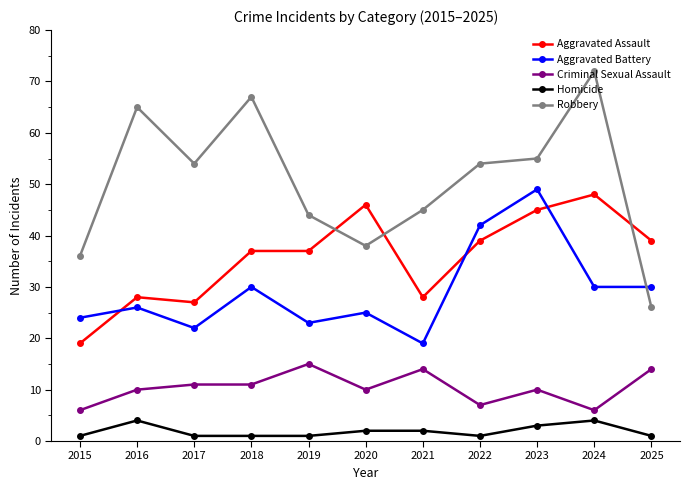

Reading left to right, transcribe all the data shown in this chart.

Aggravated Assault: 2015=19	2016=28	2017=27	2018=37	2019=37	2020=46	2021=28	2022=39	2023=45	2024=48	2025=39
Aggravated Battery: 2015=24	2016=26	2017=22	2018=30	2019=23	2020=25	2021=19	2022=42	2023=49	2024=30	2025=30
Criminal Sexual Assault: 2015=6	2016=10	2017=11	2018=11	2019=15	2020=10	2021=14	2022=7	2023=10	2024=6	2025=14
Homicide: 2015=1	2016=4	2017=1	2018=1	2019=1	2020=2	2021=2	2022=1	2023=3	2024=4	2025=1
Robbery: 2015=36	2016=65	2017=54	2018=67	2019=44	2020=38	2021=45	2022=54	2023=55	2024=72	2025=26